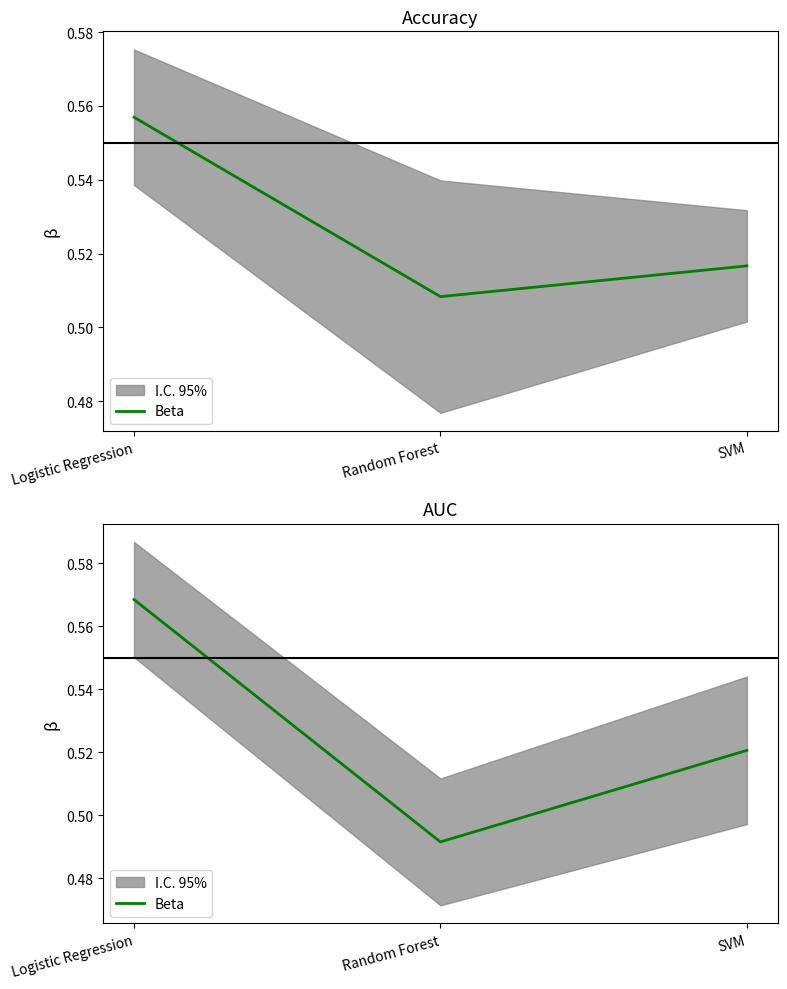

True or false: the data shows 0.3 at Random Forest.

False